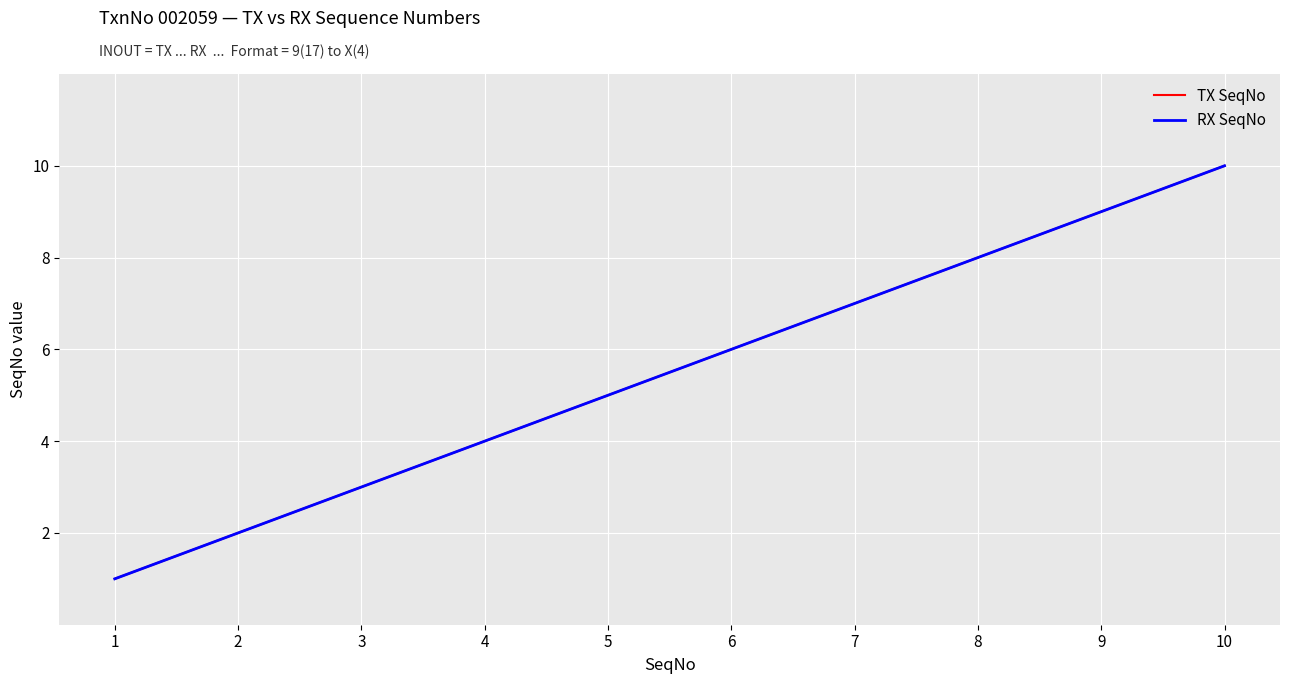

Does the chart have visible grid lines?

Yes